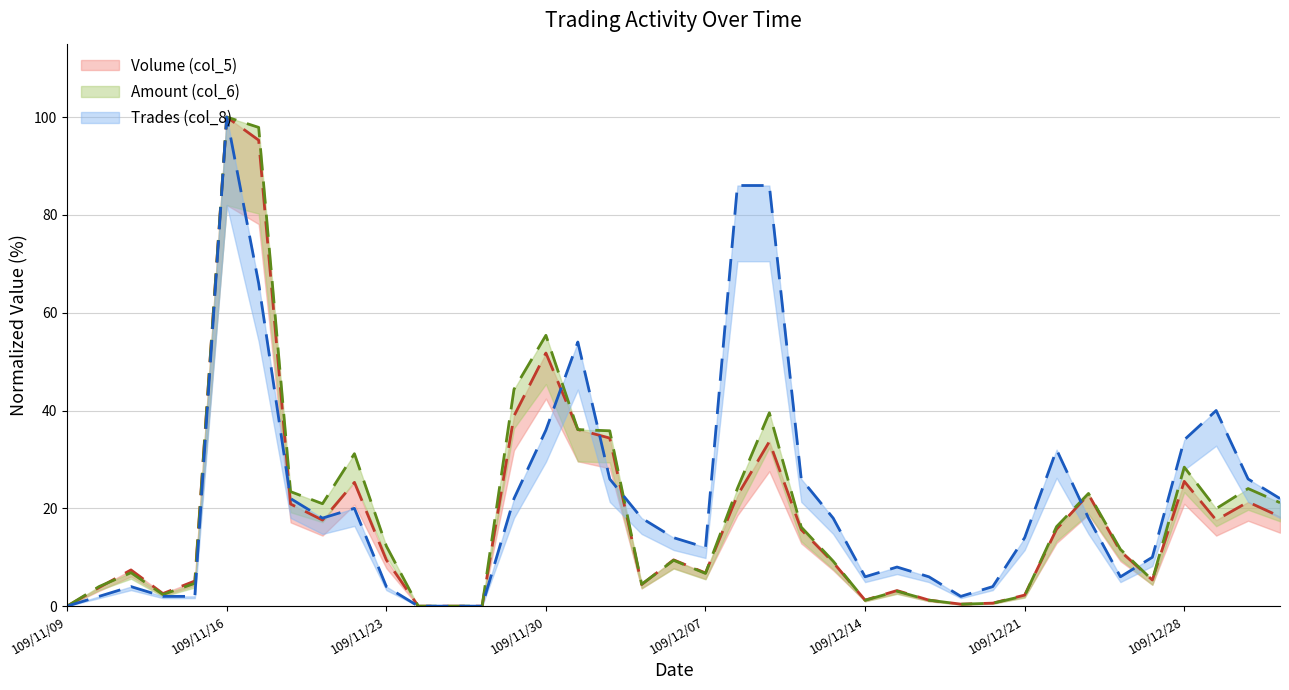

Read the Volume (col_5) value at 109/11/12.

2.6